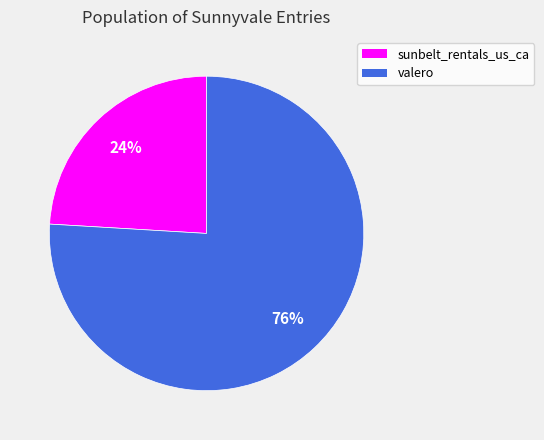

To the nearest percent, what is the combined percentage of sunbelt_rentals_us_ca and valero?

100%